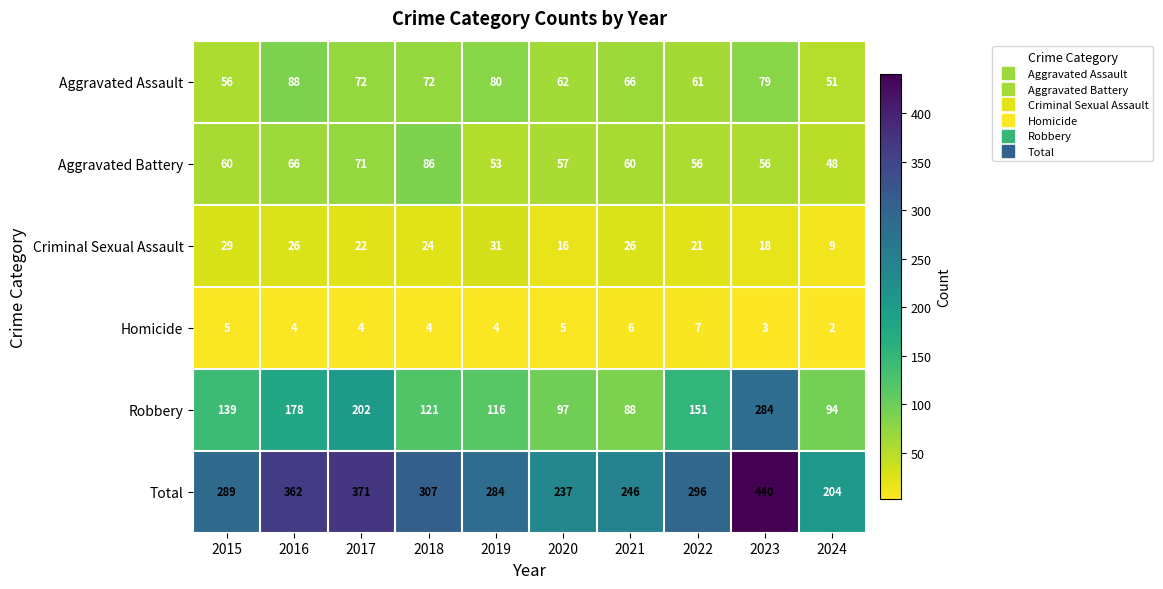

Which series has the largest range (max minus min)?

Total